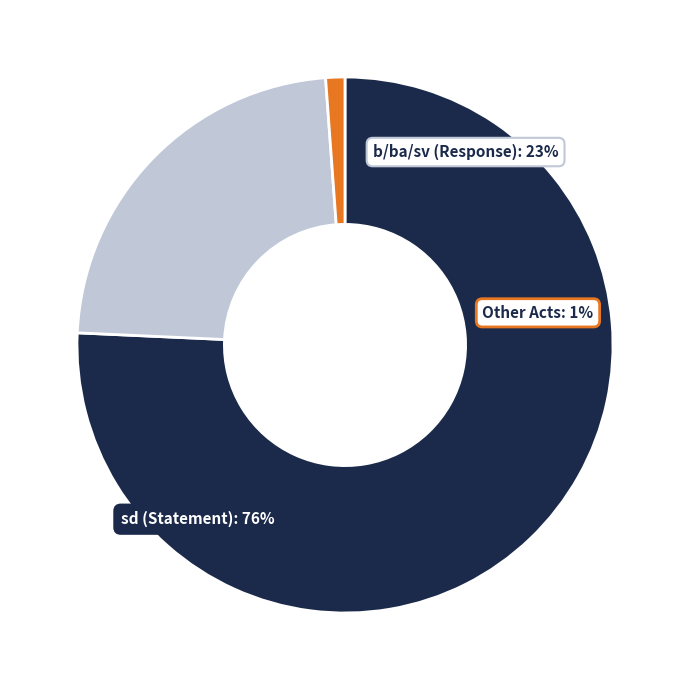

To the nearest percent, what percentage of the pie is other?

1%